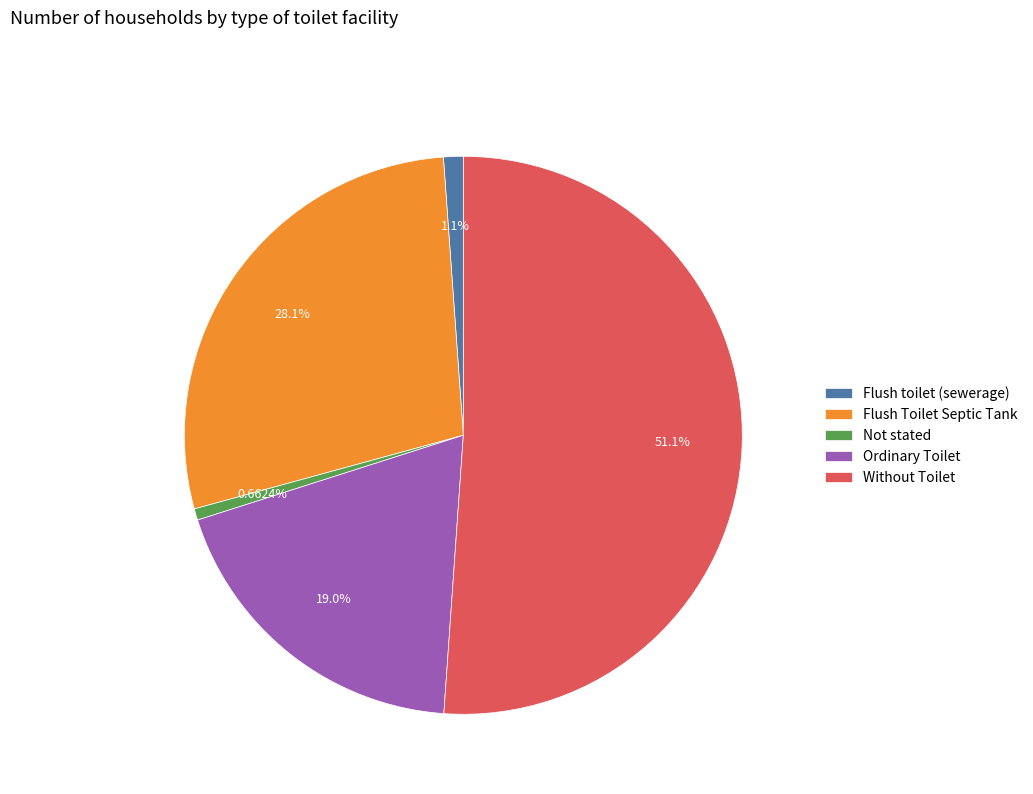

The Flush toilet (sewerage) slice represents 11% of the pie. True or false?

False